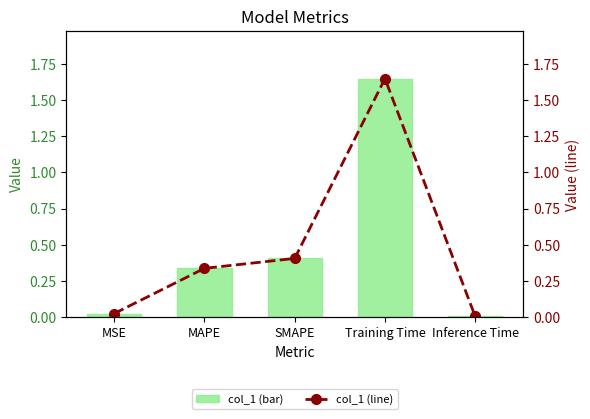

Reading left to right, transcribe all the data shown in this chart.

col_1: MSE=0.0	MAPE=0.3	SMAPE=0.4	Training Time=1.6	Inference Time=0.0
col_1 (line): MSE=0.0	MAPE=0.3	SMAPE=0.4	Training Time=1.6	Inference Time=0.0